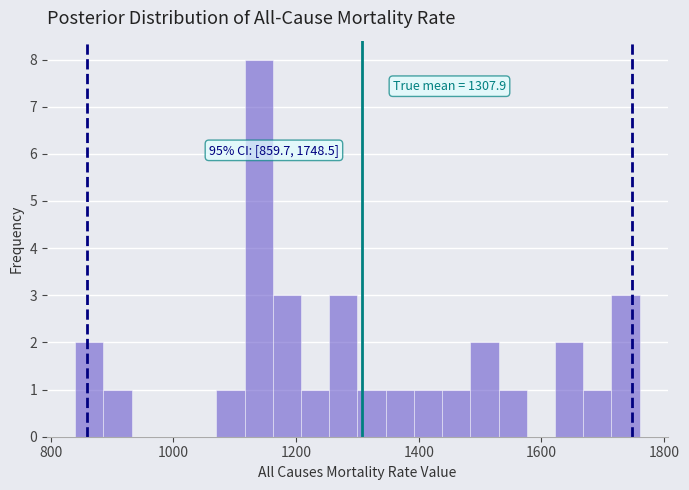

Read against the x-axis, roughly where is the centre of the tallest bar?

1140